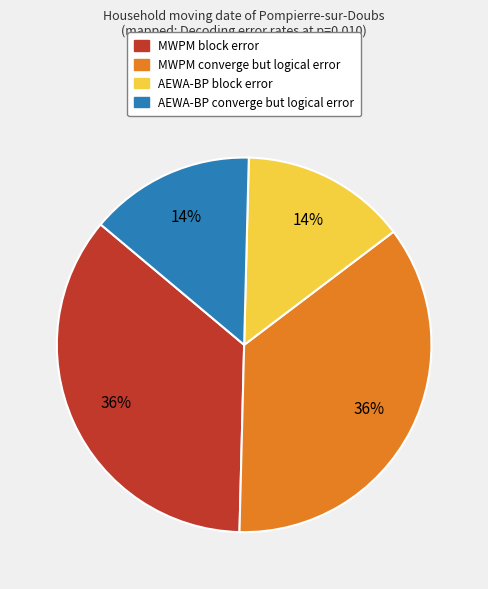

Is there a majority slice in this chart?

No